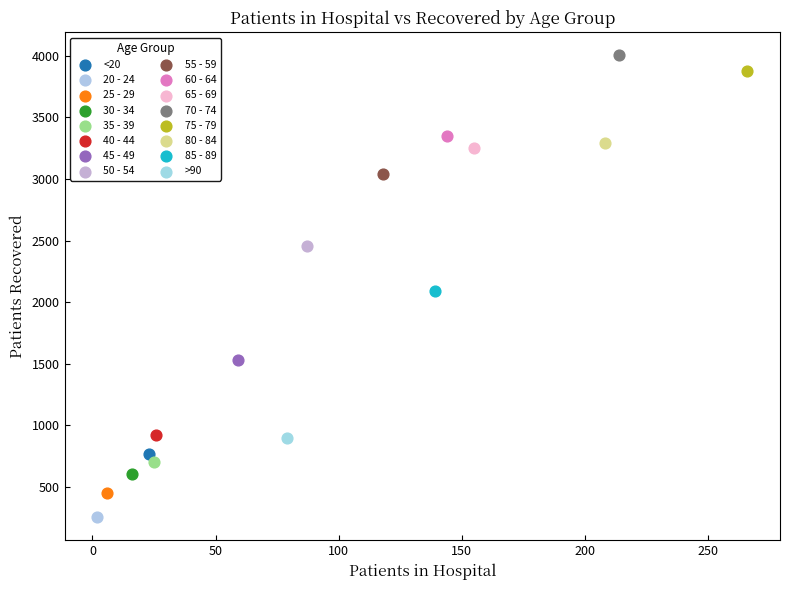

Which series reaches the minimum Y coordinate?

20 - 24